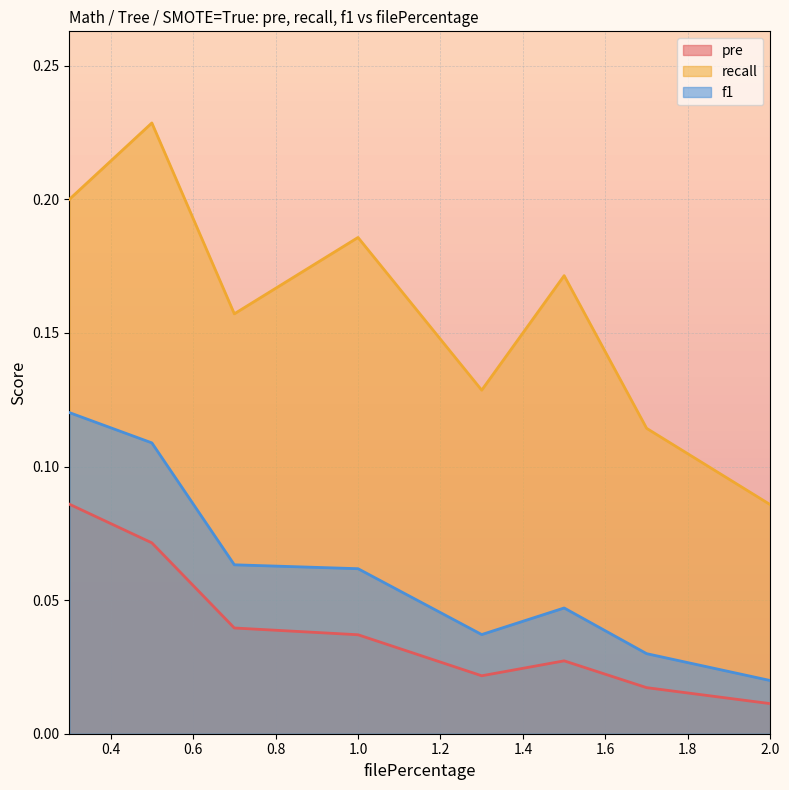

What is the label of the 3rd point from the right?

1.5